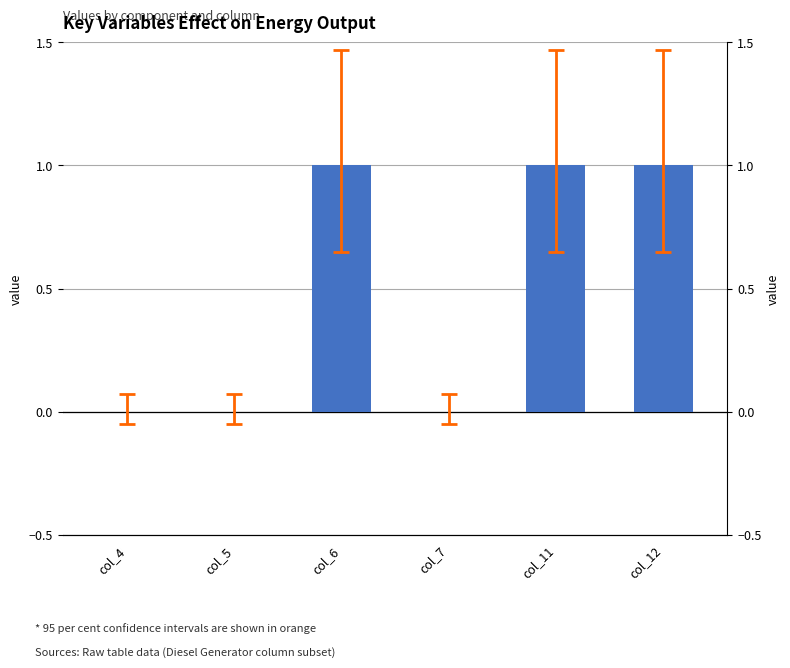

What is the sum of the values at col_11 and col_6?

2.0